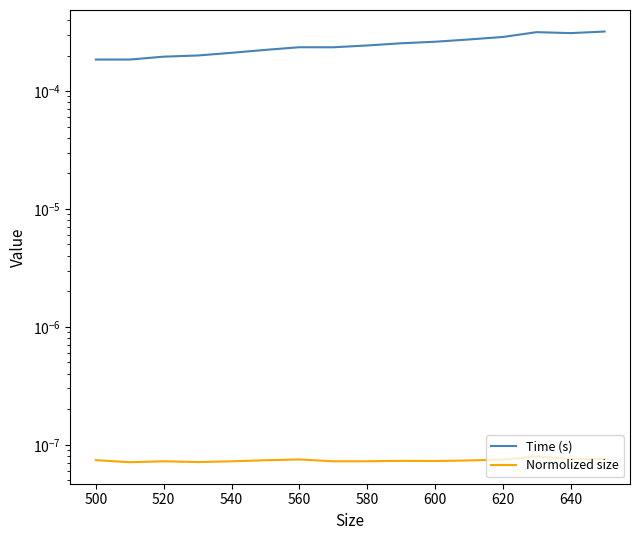

What are all the series names shown in the legend?

Time (s), Normolized size